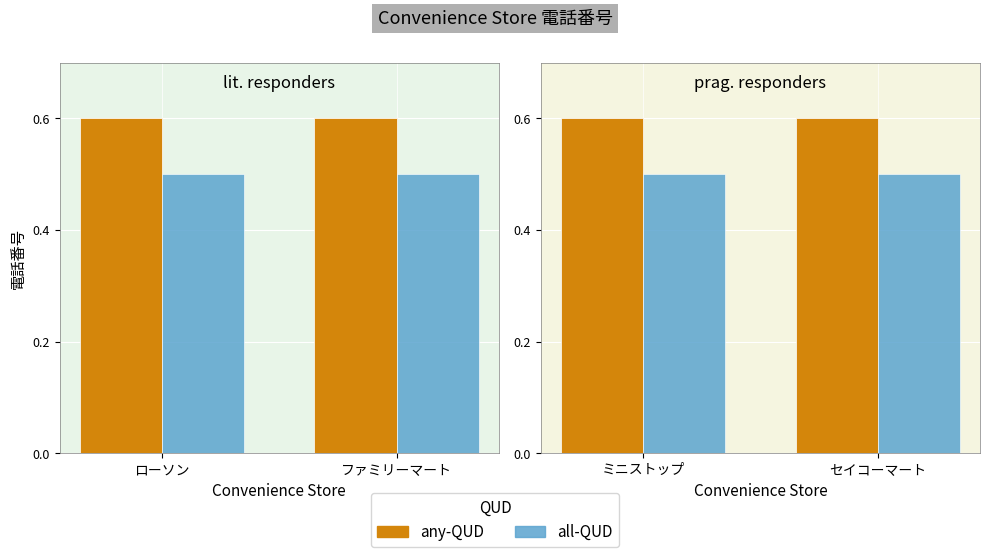

The all-QUD series shows 0.5 at ミニストップ. True or false?

True